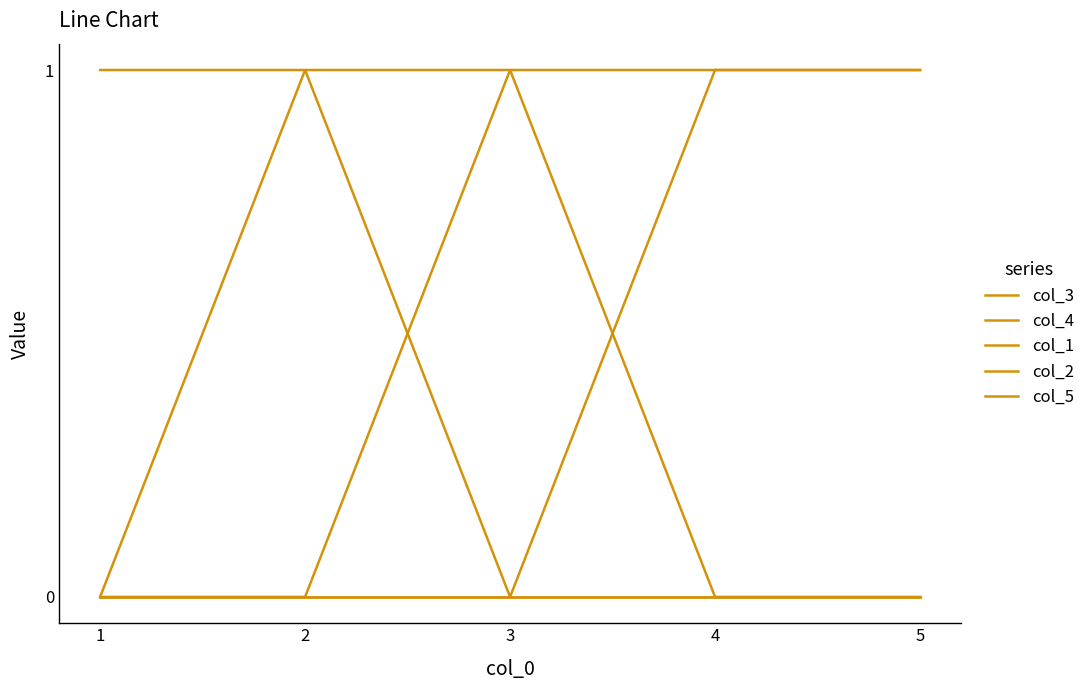

At which label is col_3 closest to 0?

1